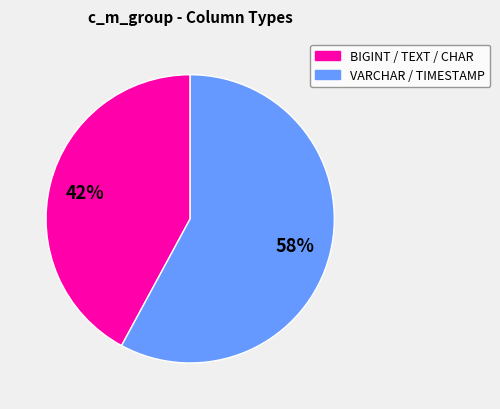

True or false: BIGINT / TEXT / CHAR accounts for 42% of the total.

True